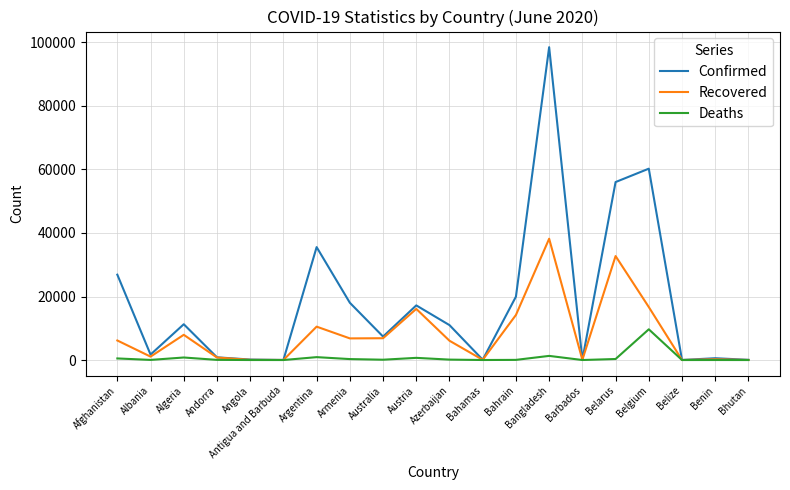

List the series in order of their overall mean, highest first.

Confirmed, Recovered, Deaths